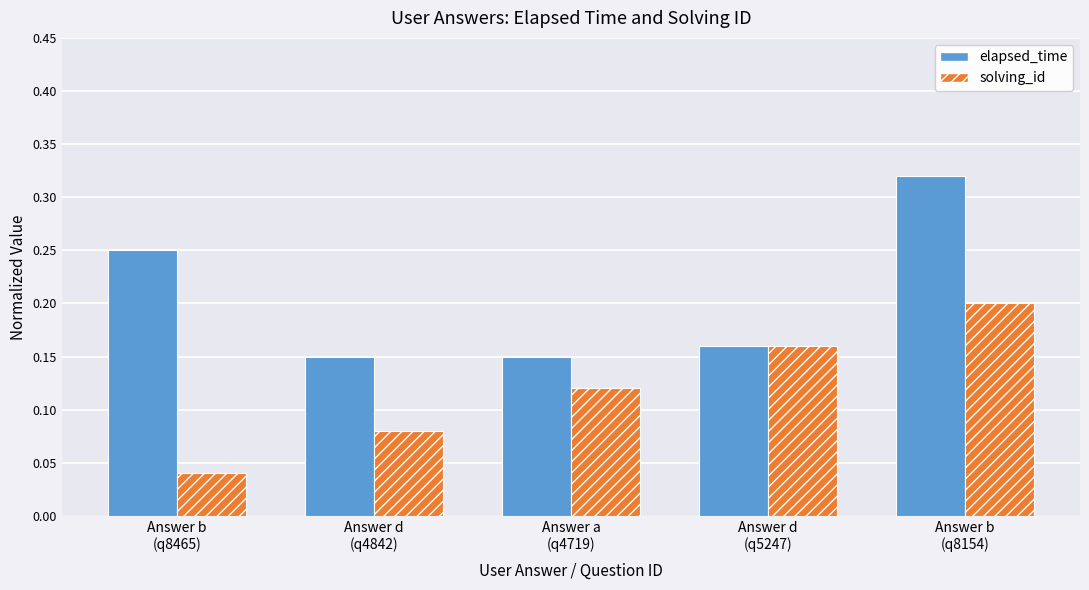

Count the elapsed_time values in the range 0 to 1.

5